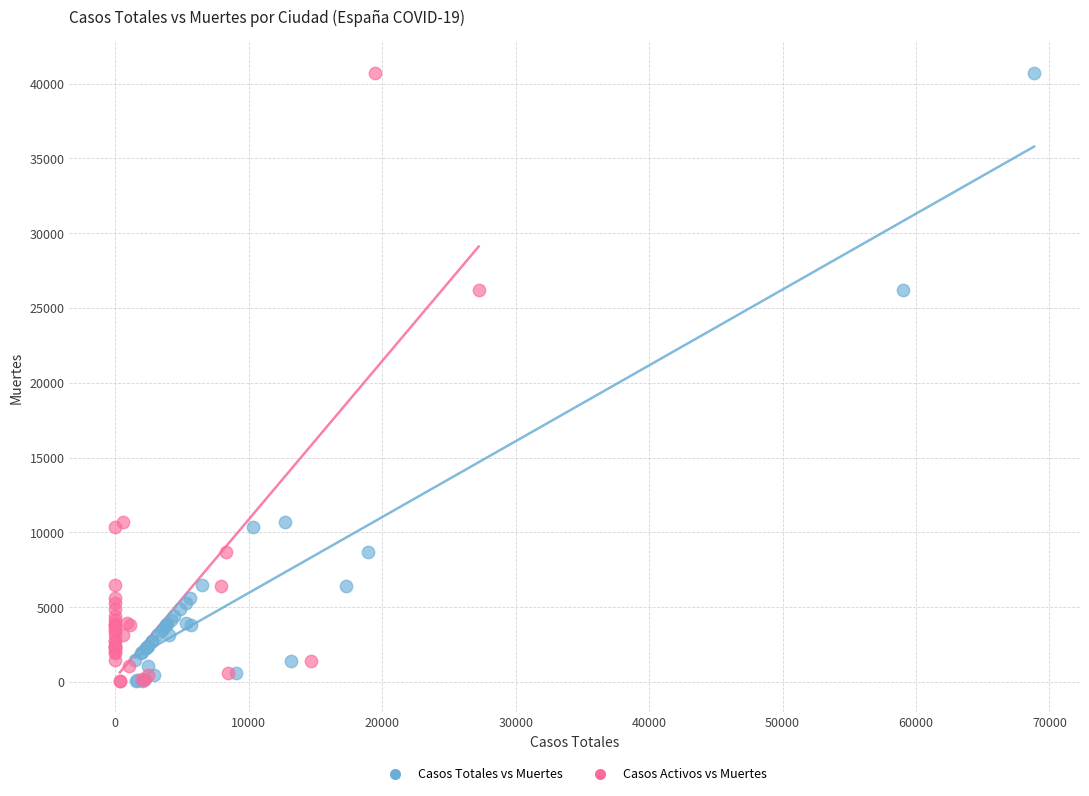

What are all the series names shown in the legend?

Casos Totales vs Muertes, Casos Activos vs Muertes